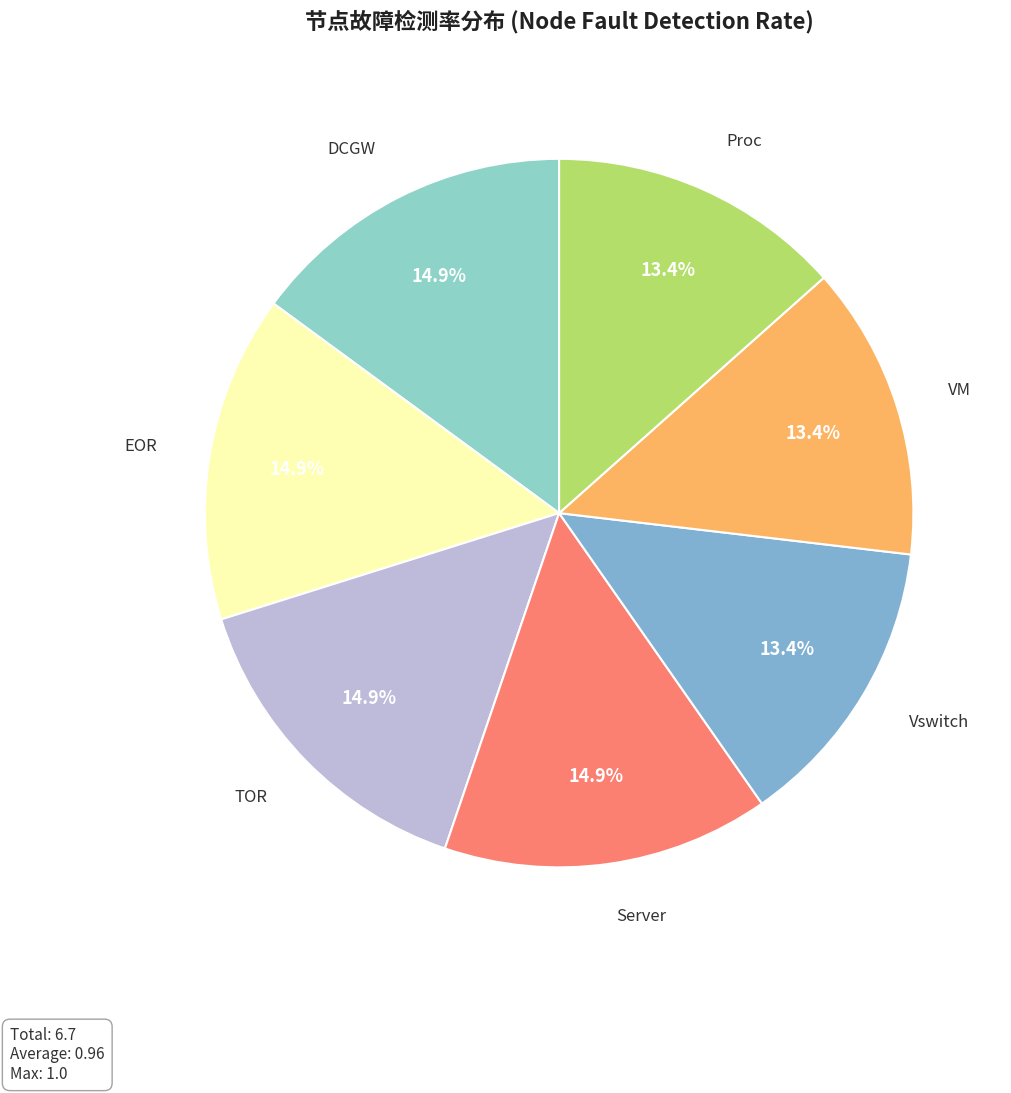

What percentage is the Server slice, to the nearest percent?

15%